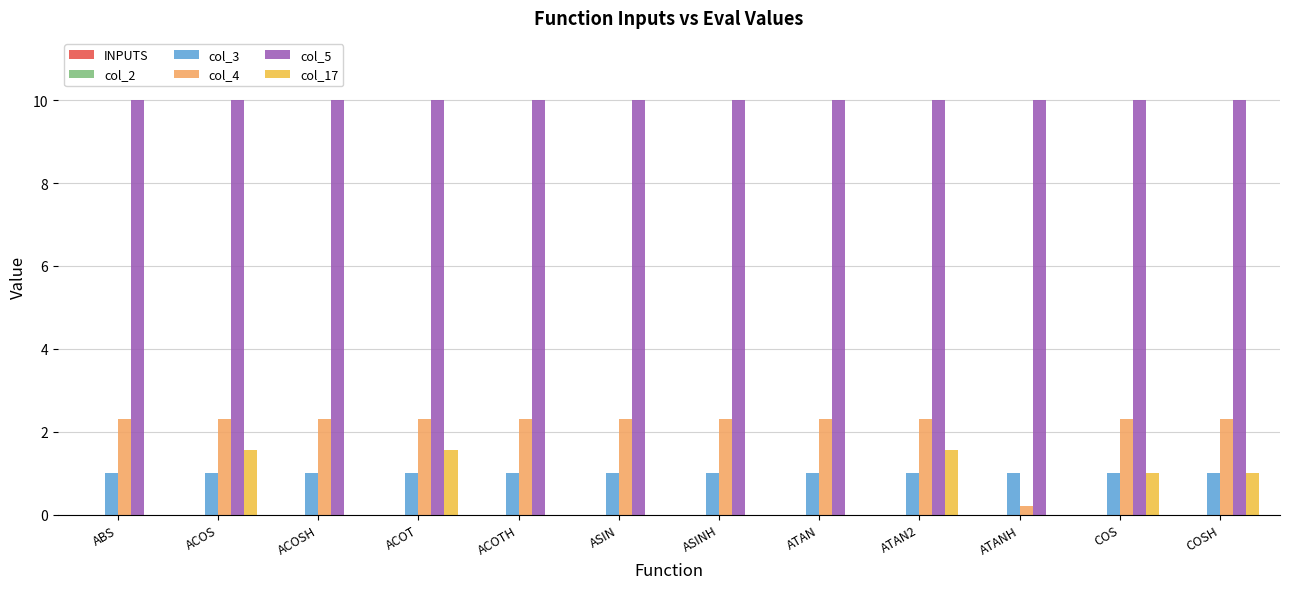

What is the sum of all col_17 values?

6.7